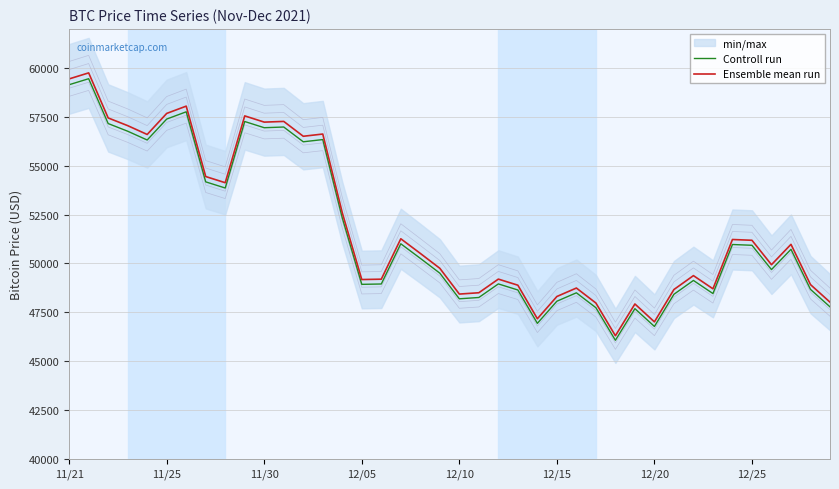

The value of Controll run at 12/15 is 82450.4. True or false?

False